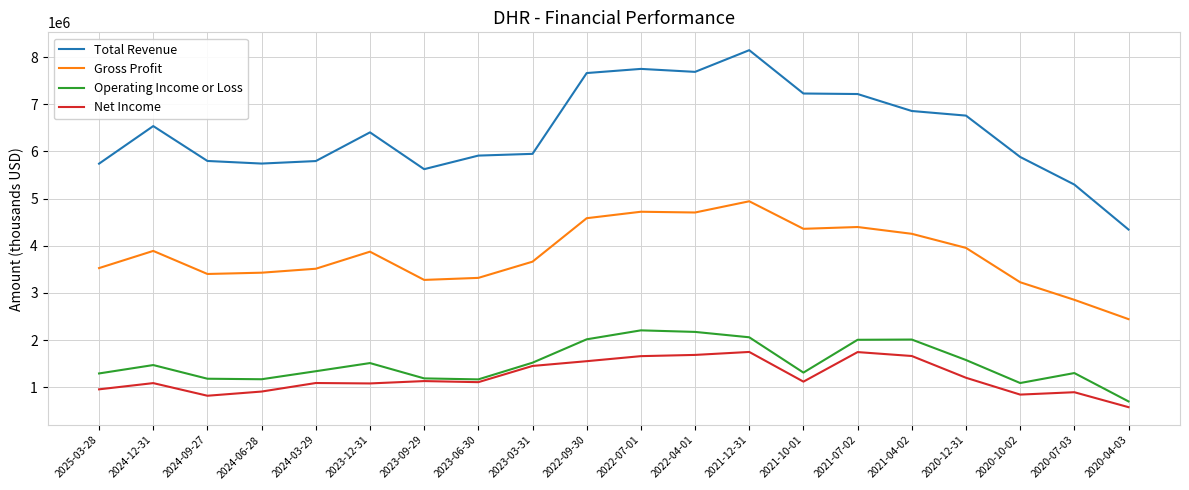

What is the sum of the Gross Profit values at 2020-10-02 and 2022-09-30?

7809500